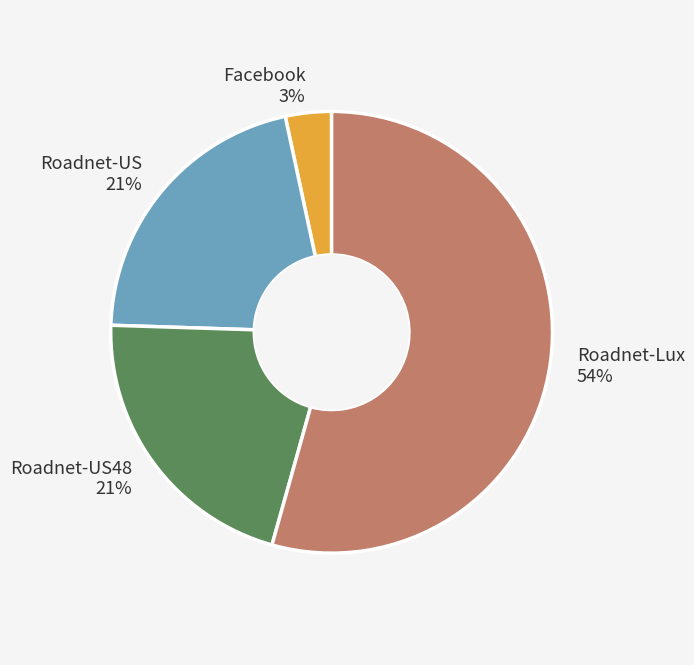

Count the number of slices in the pie.

4